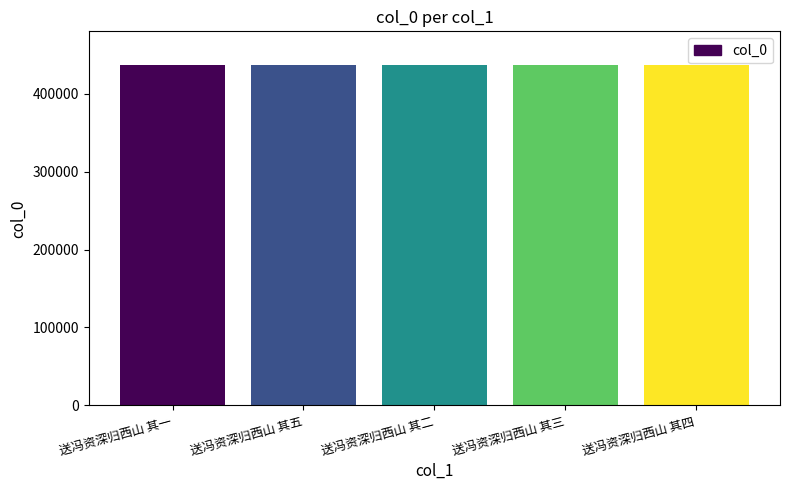

What is the ratio of the value at 送冯资深归西山 其三 to the value at 送冯资深归西山 其五?

1.0